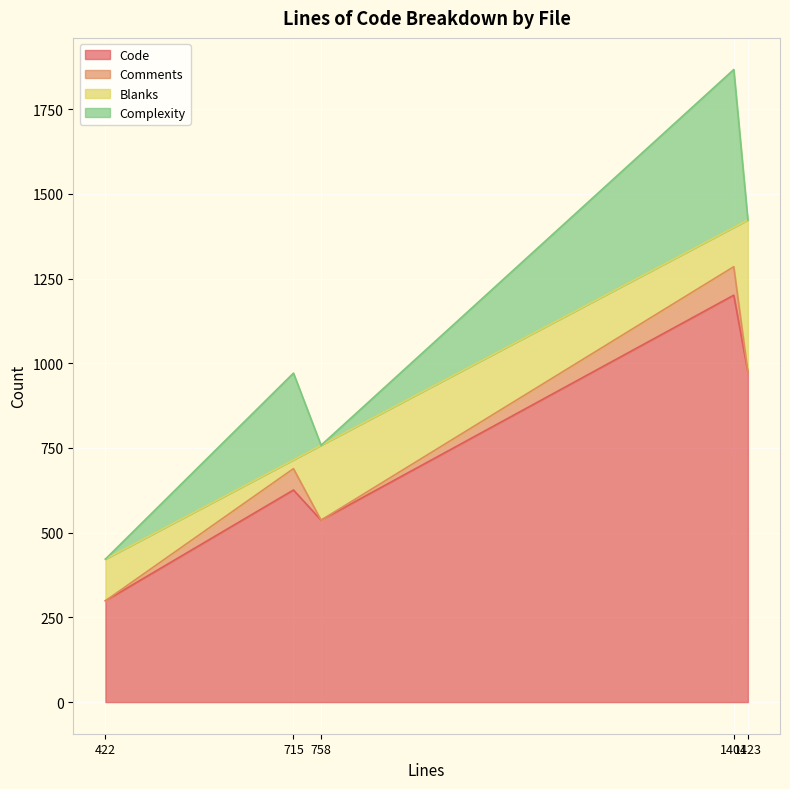

How many distinct data groups are displayed?

4